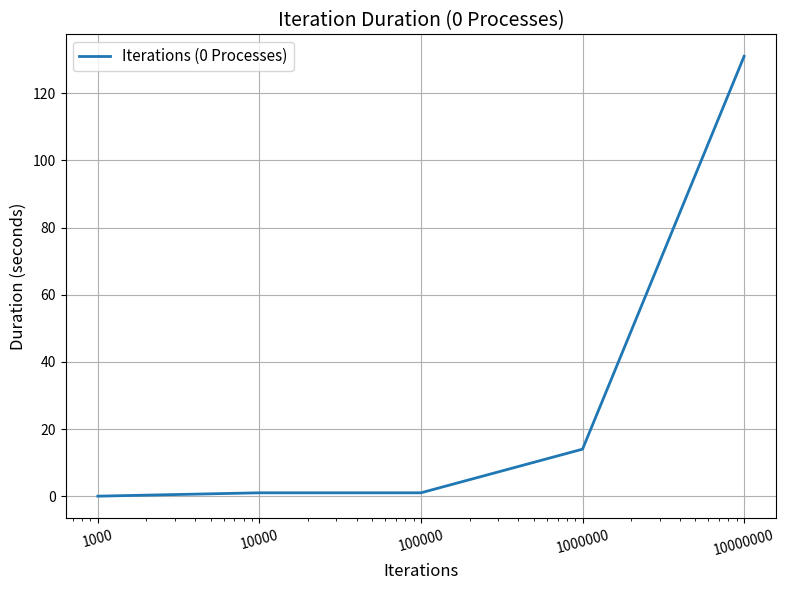

What is the average value?

29